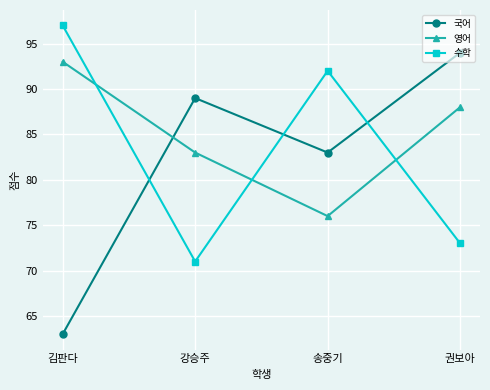

Which category has the highest value across all series?

김판다